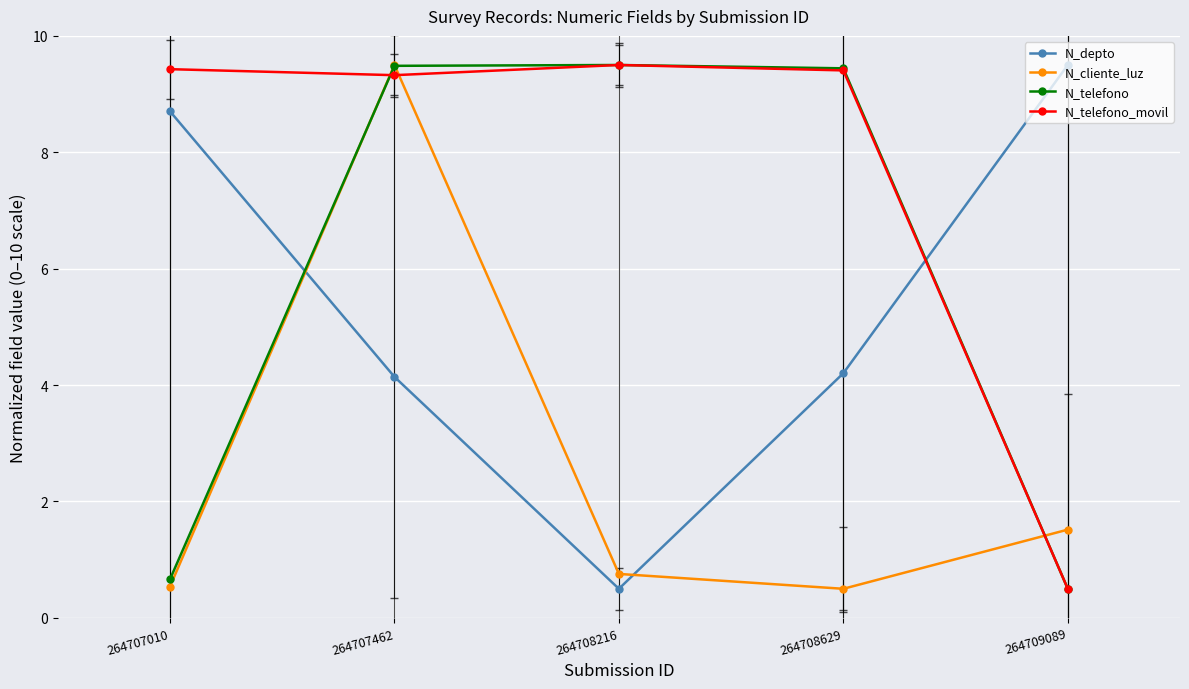

What is the value of the N_telefono point at the 2nd from the left?

9.5